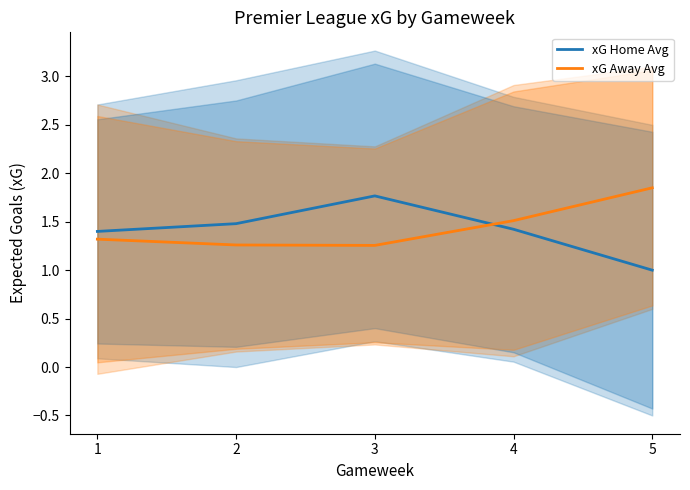

How many interior local valleys does the xG Away Avg series have?

1